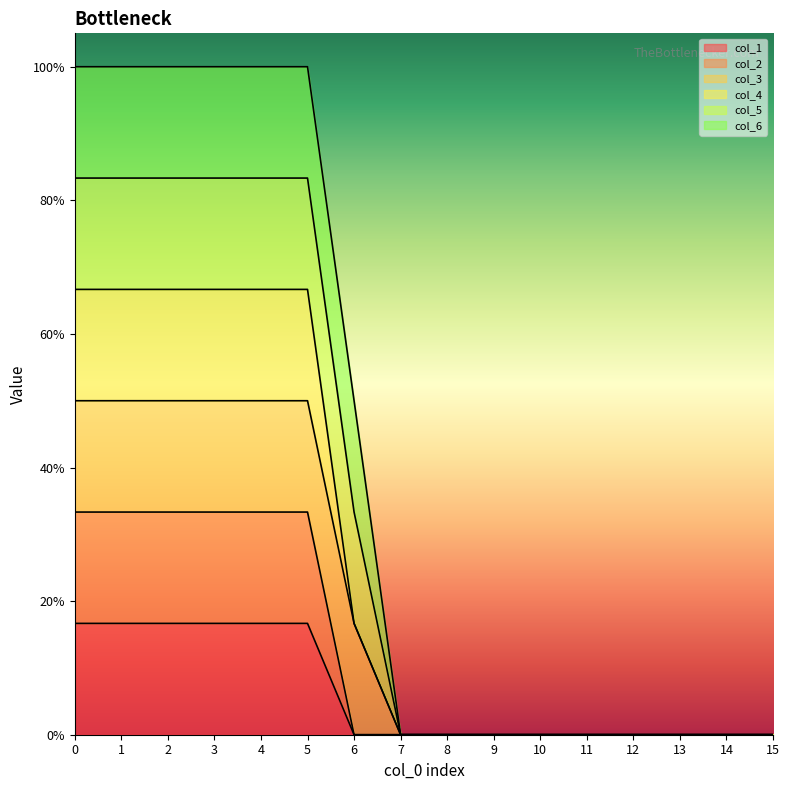

True or false: col_2 has a value of 0.3 at 0.

True